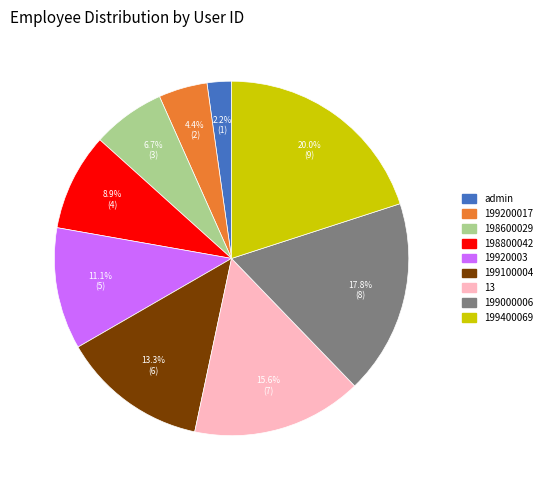

What percentage is NOT represented by 19920003?

88.9%